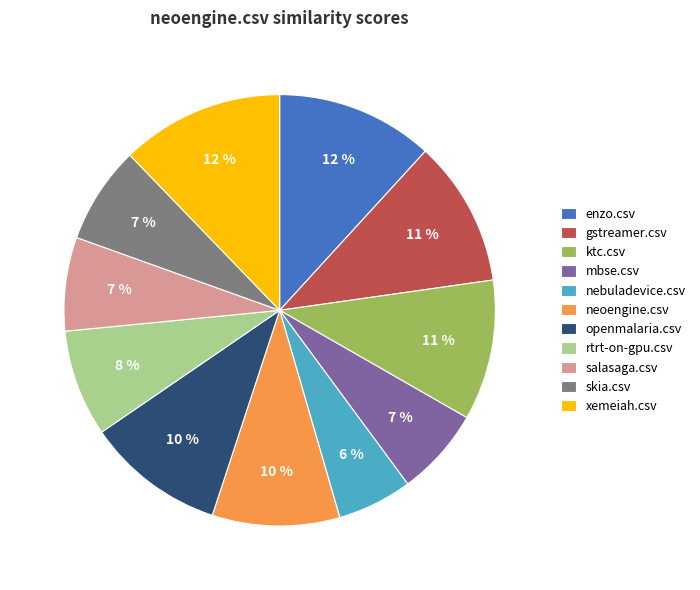

True or false: enzo.csv accounts for 25% of the total.

False